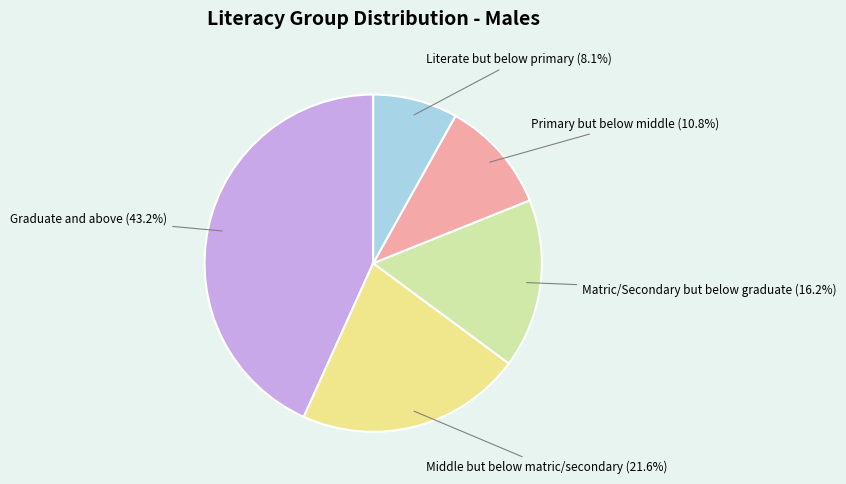

Is there any slice that represents more than half of the pie?

No